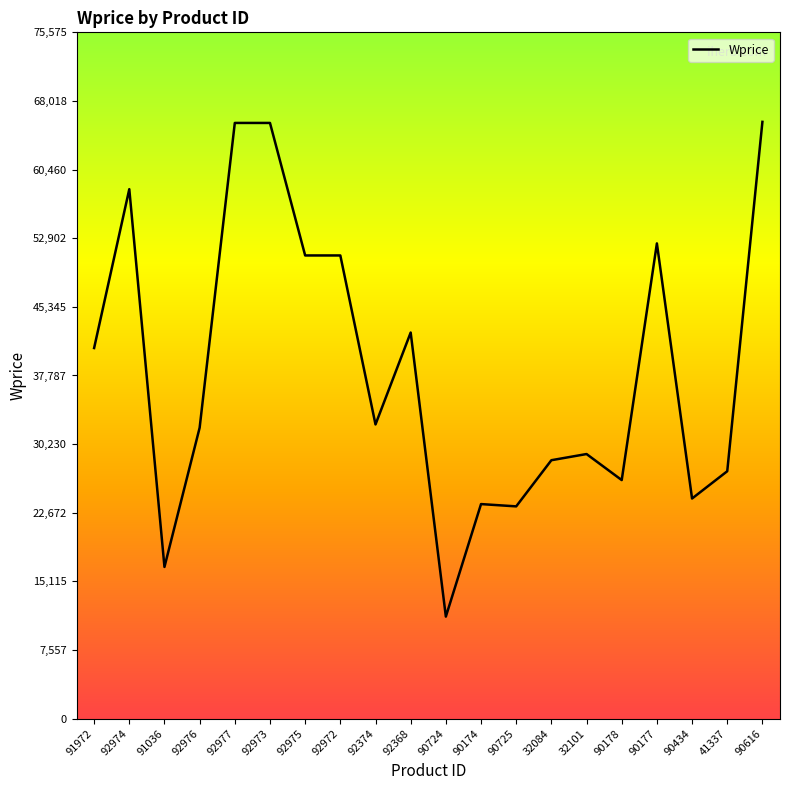

What is the maximum value shown in the chart?

65718